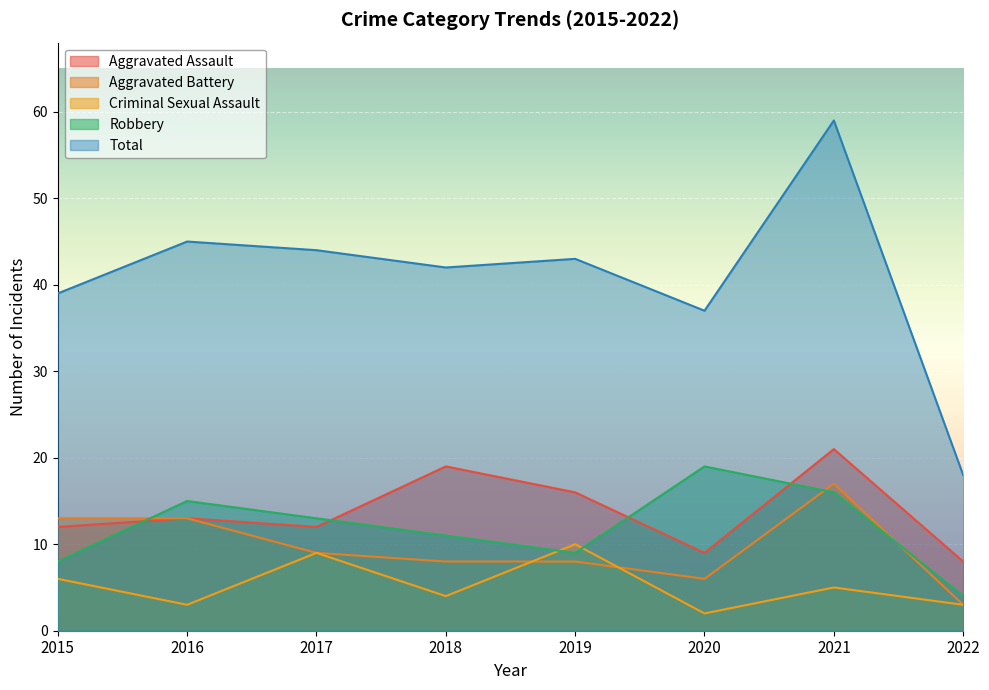

How many Criminal Sexual Assault values are between 3 and 9?

6